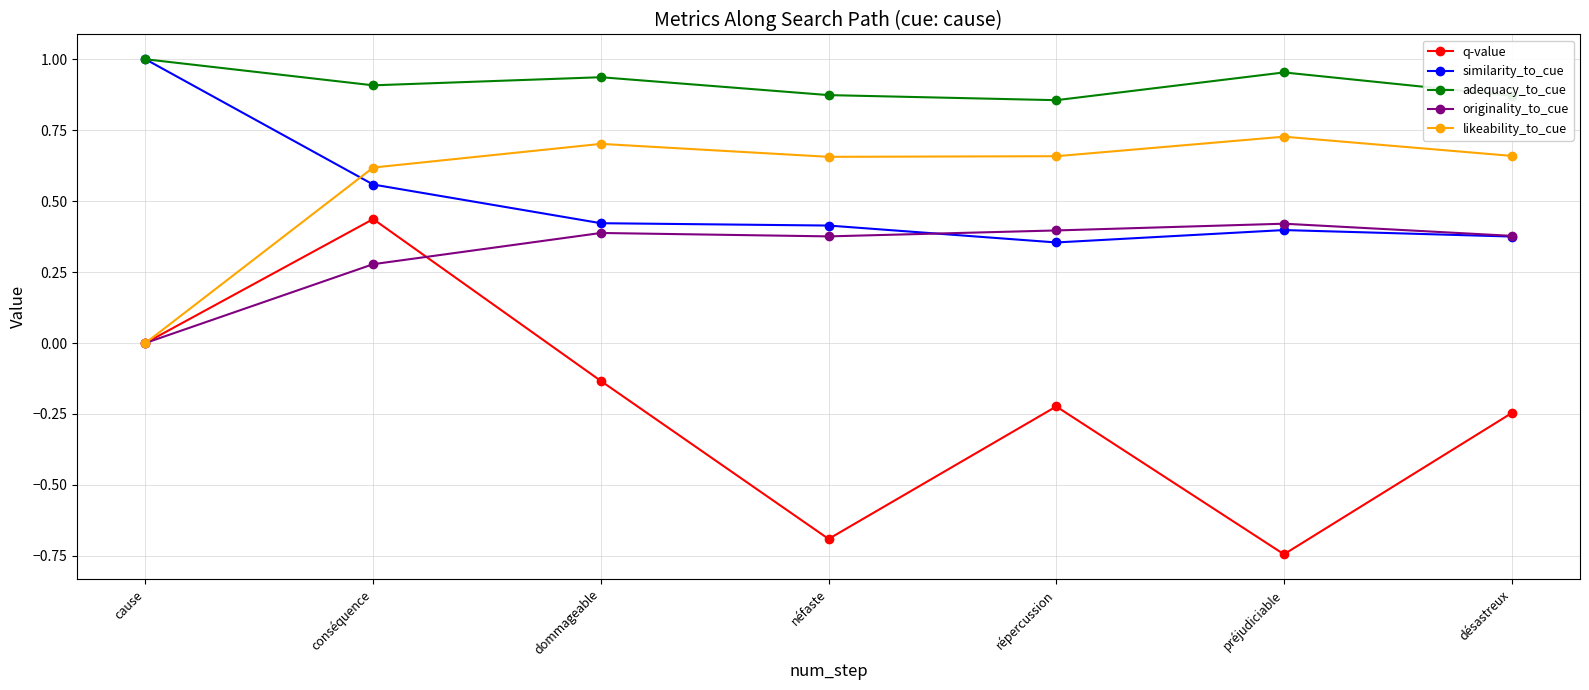

Between which two adjacent categories do likeability_to_cue and similarity_to_cue first intersect?

cause and conséquence